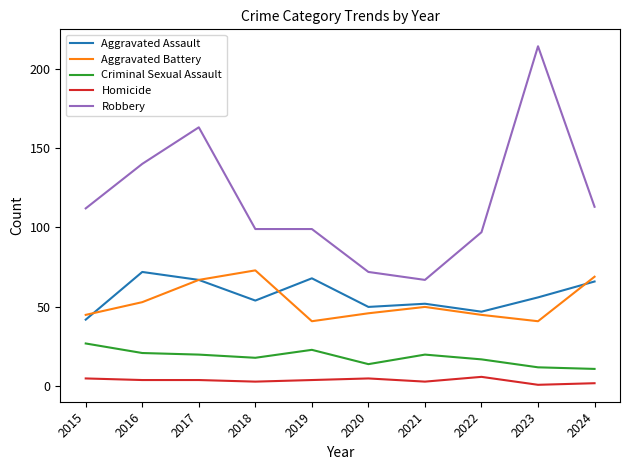

What is the difference between the second highest and minimum values in the Homicide series?

4